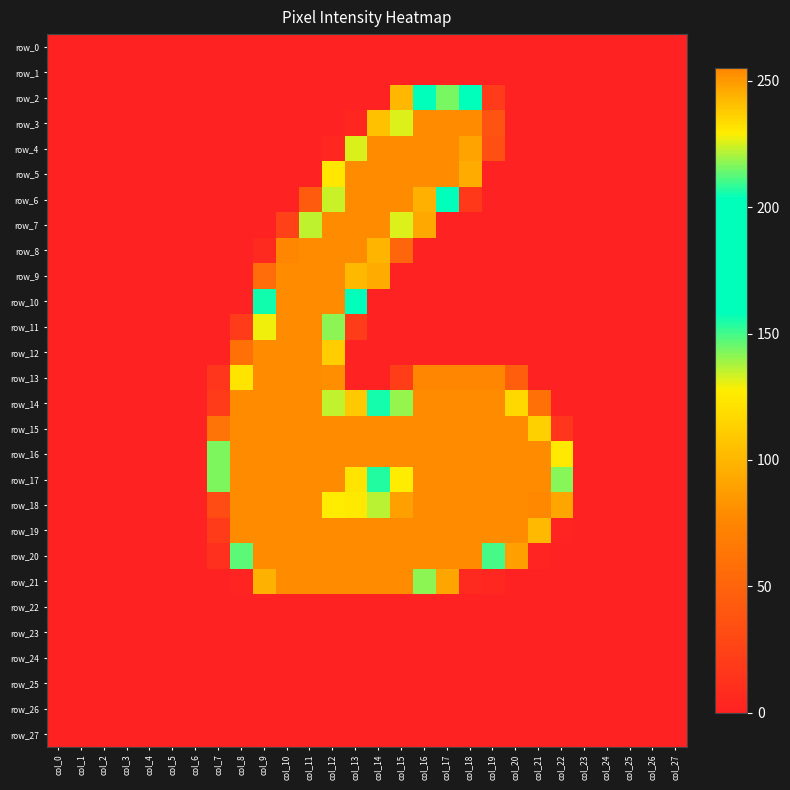

Which series has the widest spread of values?

row_18